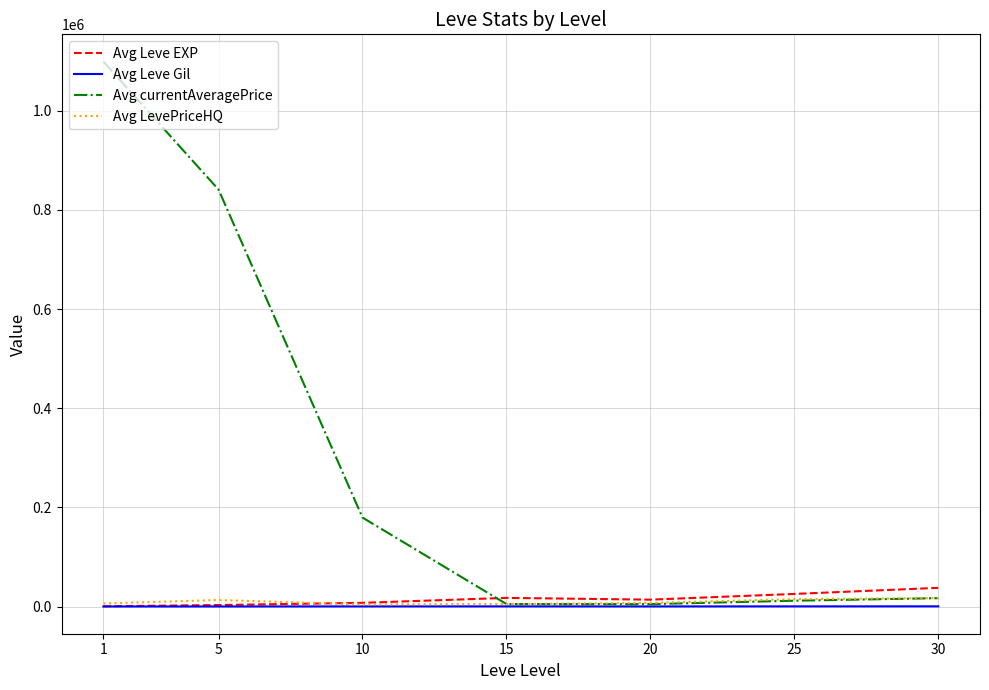

Which series has the widest spread of values?

Avg currentAveragePrice